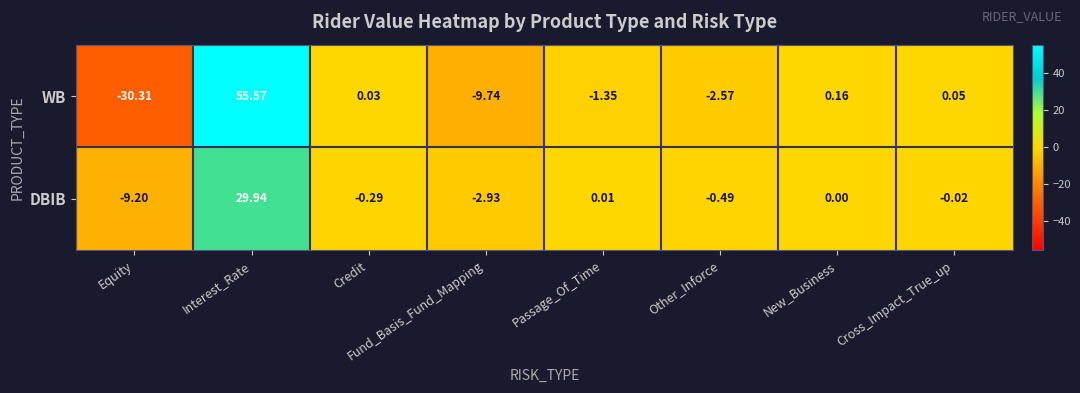

At which category does the chart reach its peak across all series?

Interest_Rate